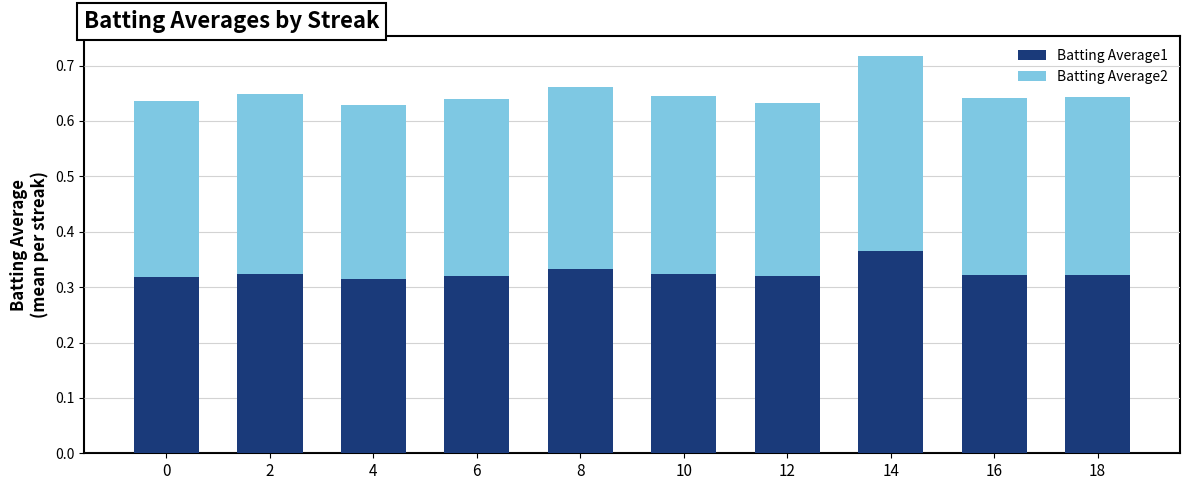

What is the sum of all Batting Average1 values?

3.3